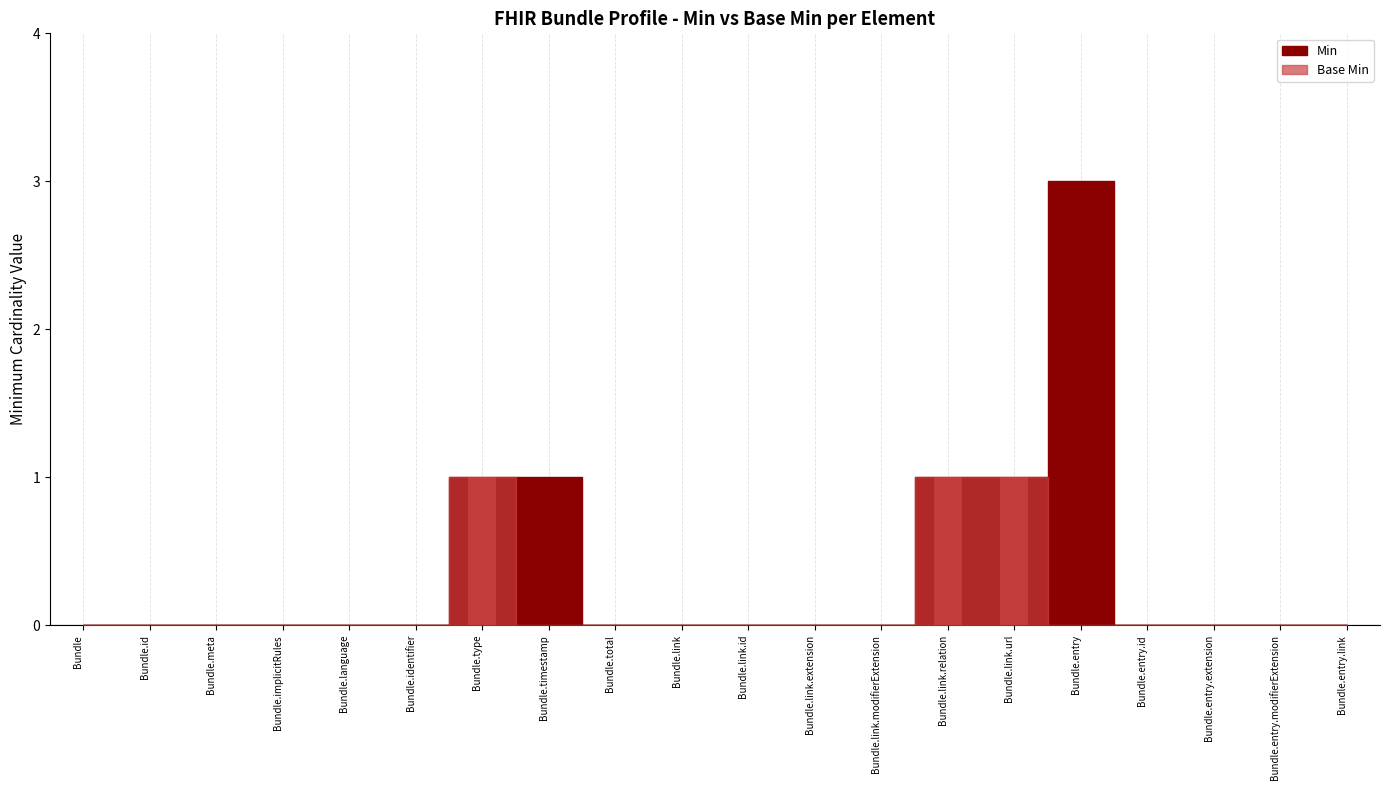

List the series in order of their overall mean, lowest first.

Base Min, Min